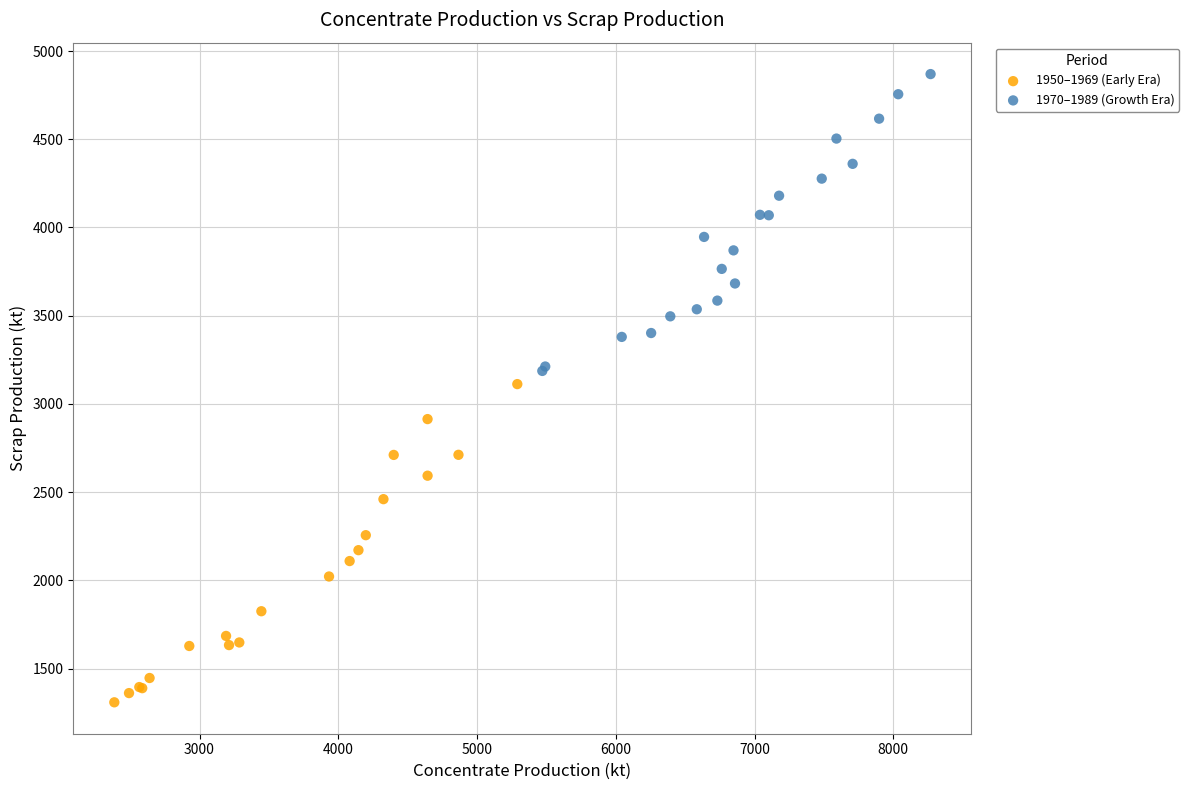

Which series has the largest Y range (max minus min)?

1950–1969 (Early Era)